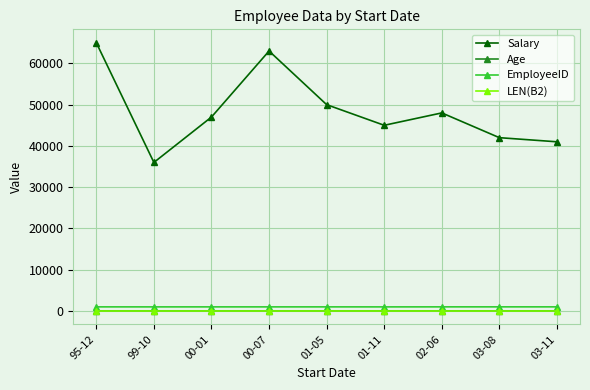

At which category does Salary reach its first local valley?

99-10